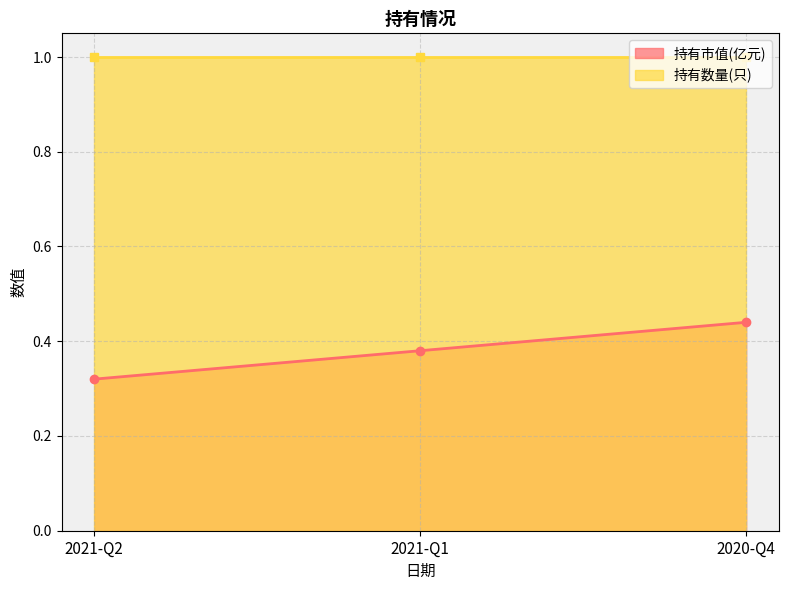

Reading left to right, extract all data points from this chart.

持有市值(亿元)_line: 0.3	0.4	0.4
持有数量(只)_line: 1.0	1.0	1.0